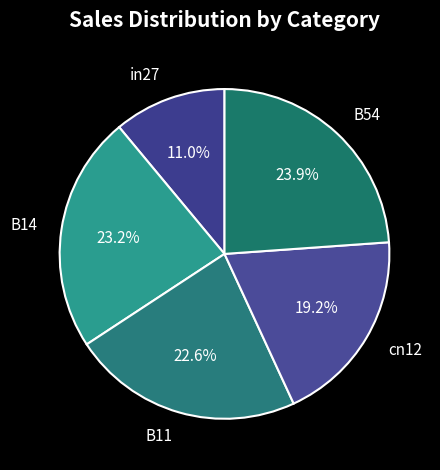

Which slice is the smallest?

in27